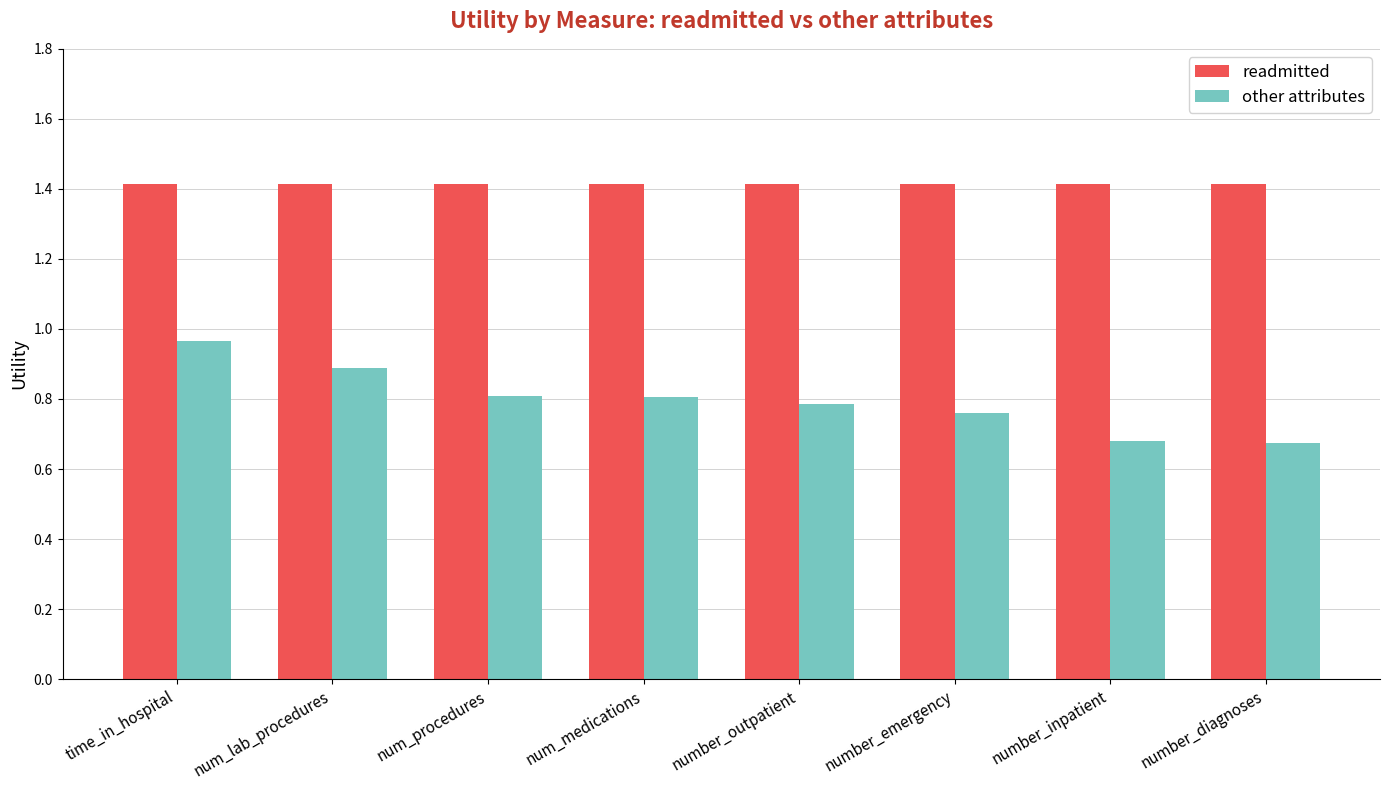

Rank the series by their maximum value, from highest to lowest.

readmitted, other attributes